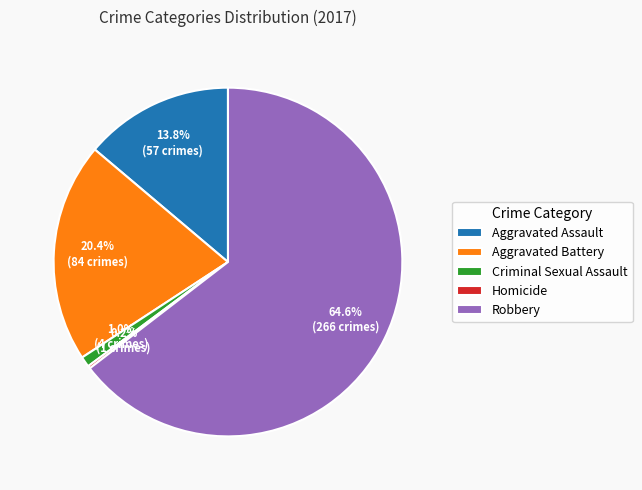

Which slice represents more than half of the pie?

Robbery